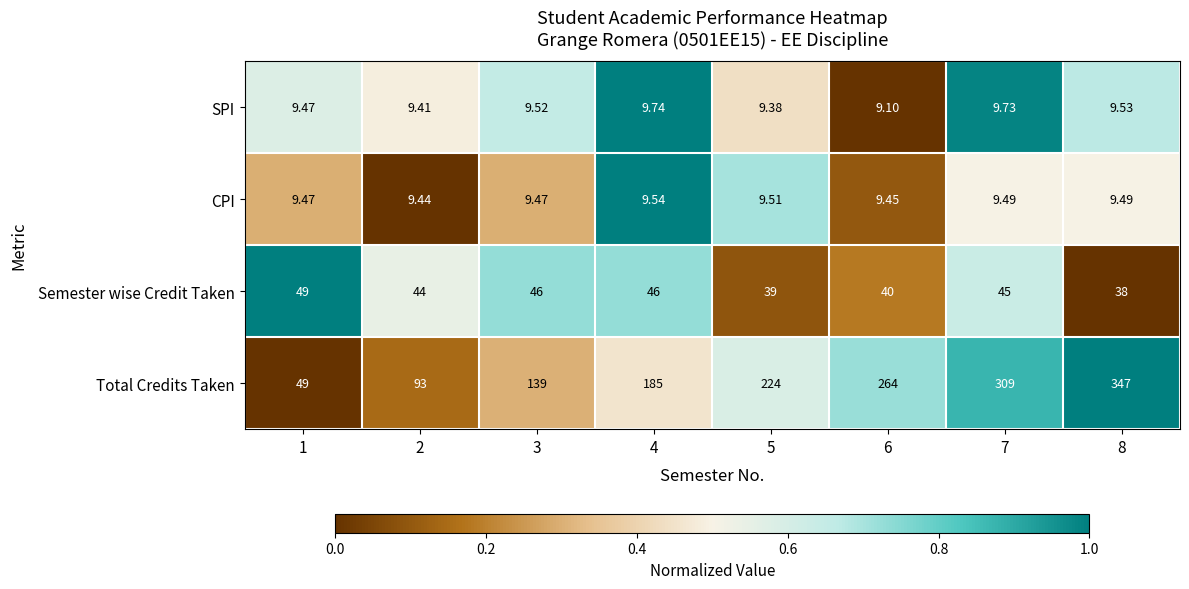

Which series has the largest range (max minus min)?

Total Credits Taken